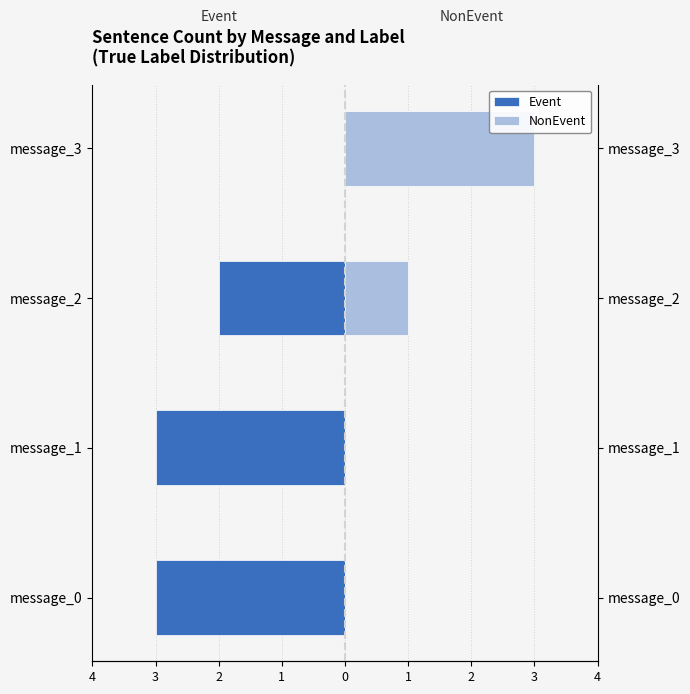

True or false: NonEvent has a value of 0 at message_0.

True